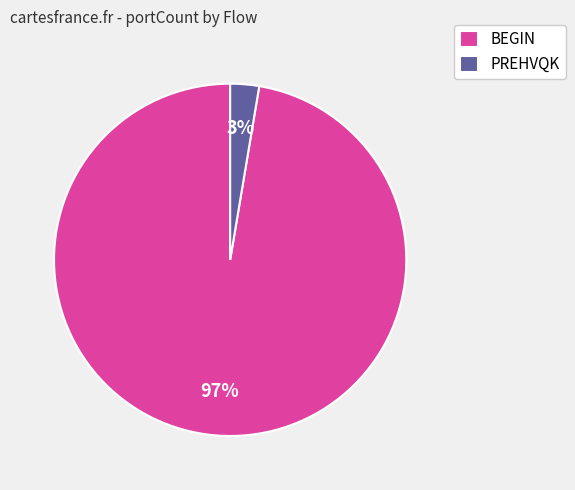

Which has a higher value, BEGIN or PREHVQK?

BEGIN